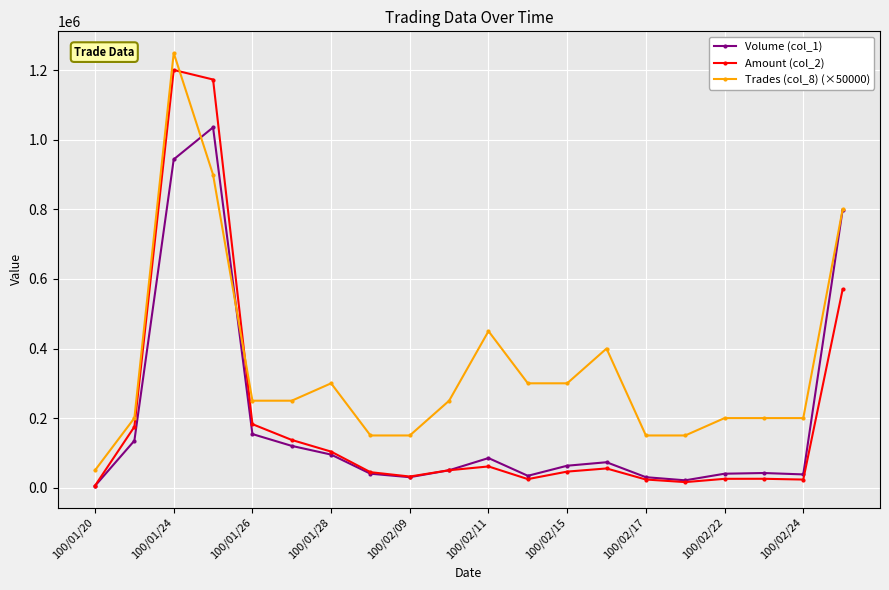

What is the maximum value shown in the chart?

1250000